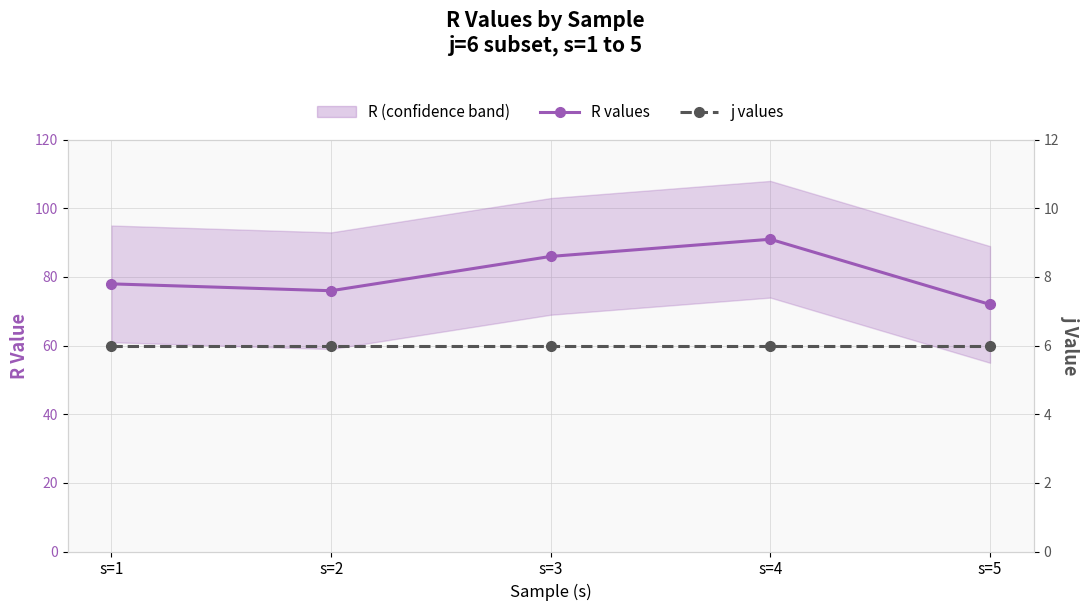

Which series has the largest total across all categories?

R values